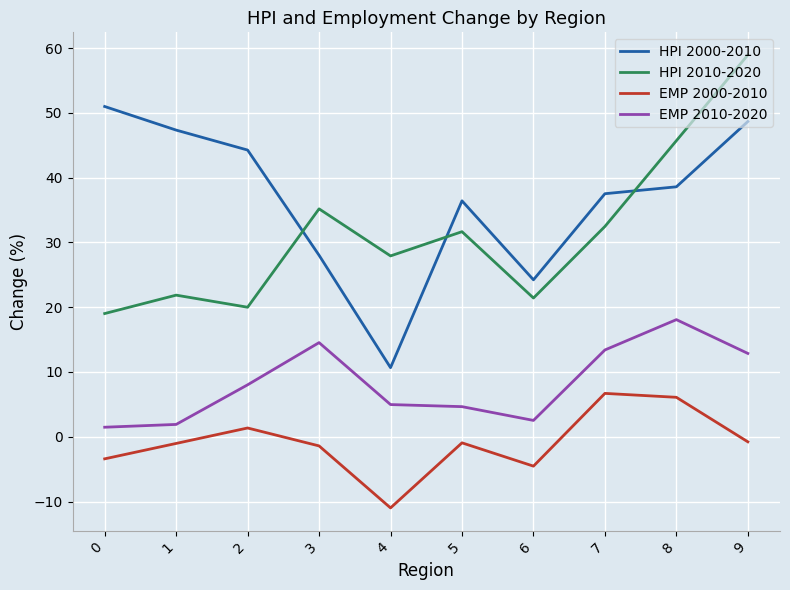

The value of EMP 2000-2010 at 2 is 1.4. True or false?

True